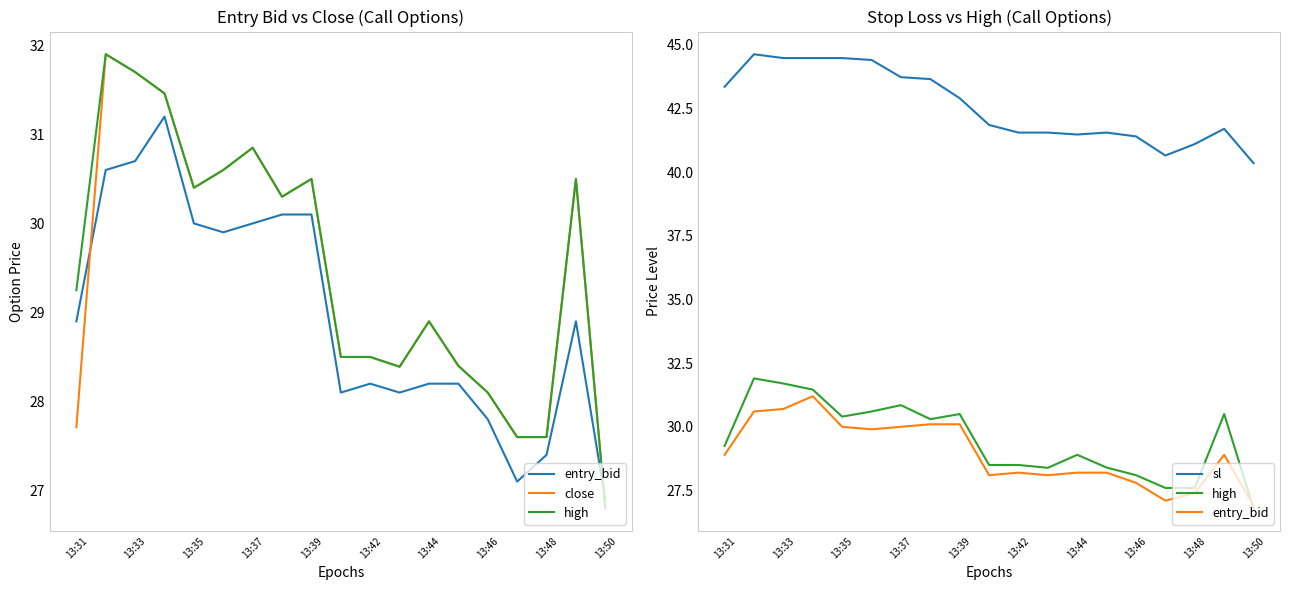

What is the minimum value shown in the chart?

26.8